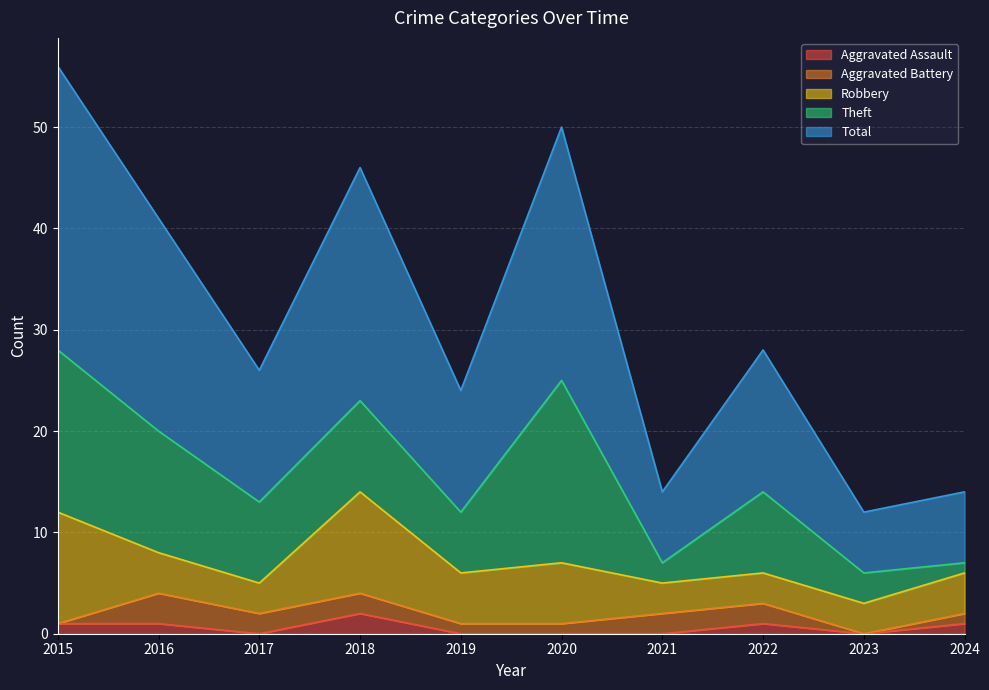

True or false: Aggravated Assault has a value of 1 at 2022.

False